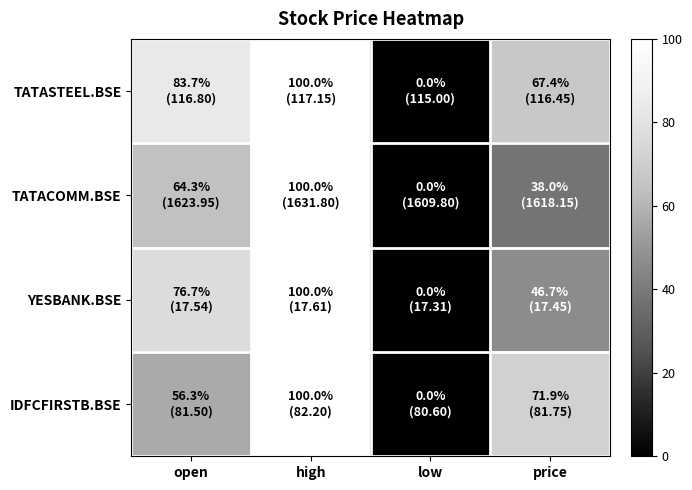

Which series changed the most between high and price?

TATACOMM.BSE